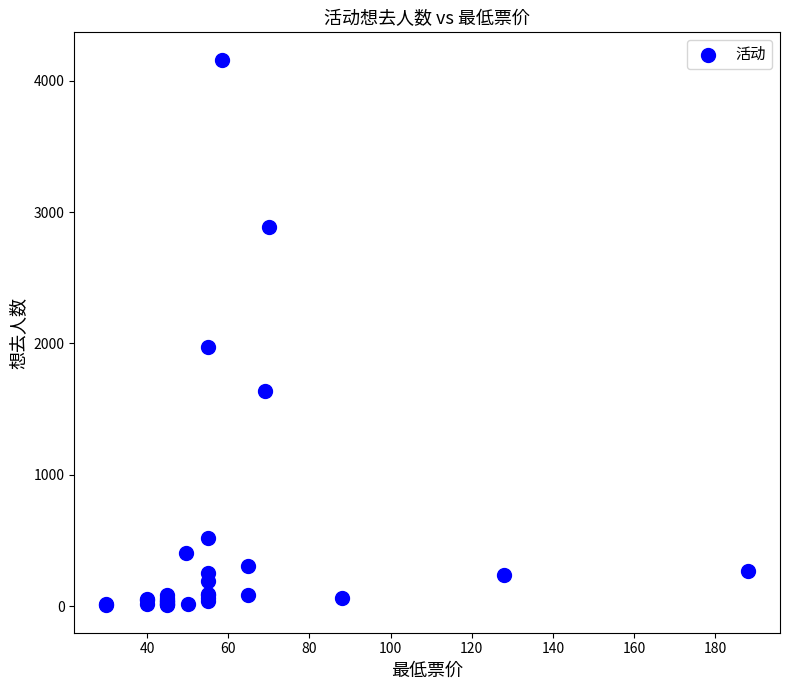

What Y value in the scatter plot is closest to 2082?

1970